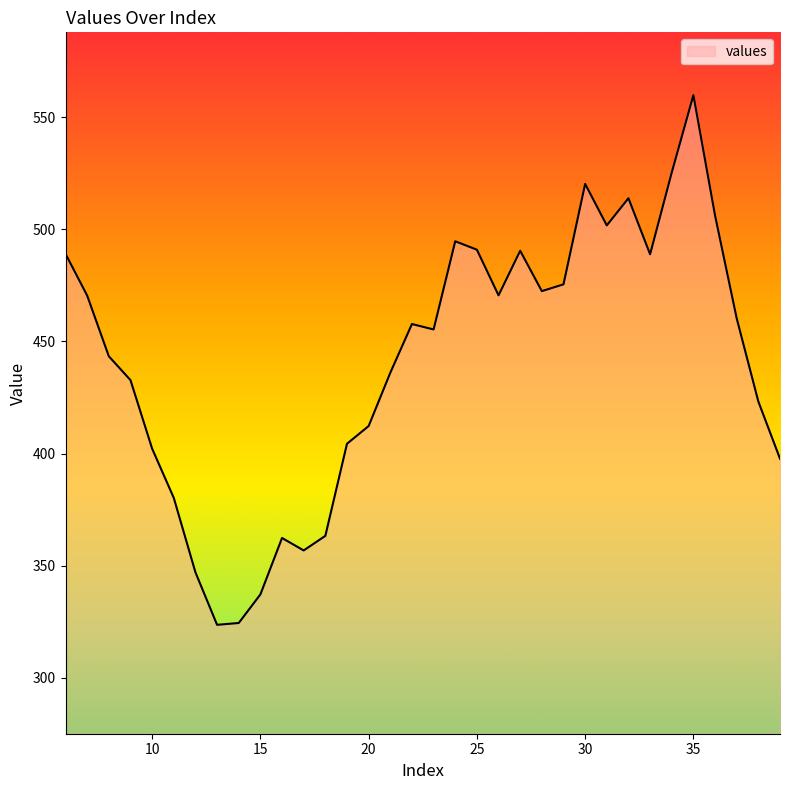

What is the smallest value displayed?

323.7